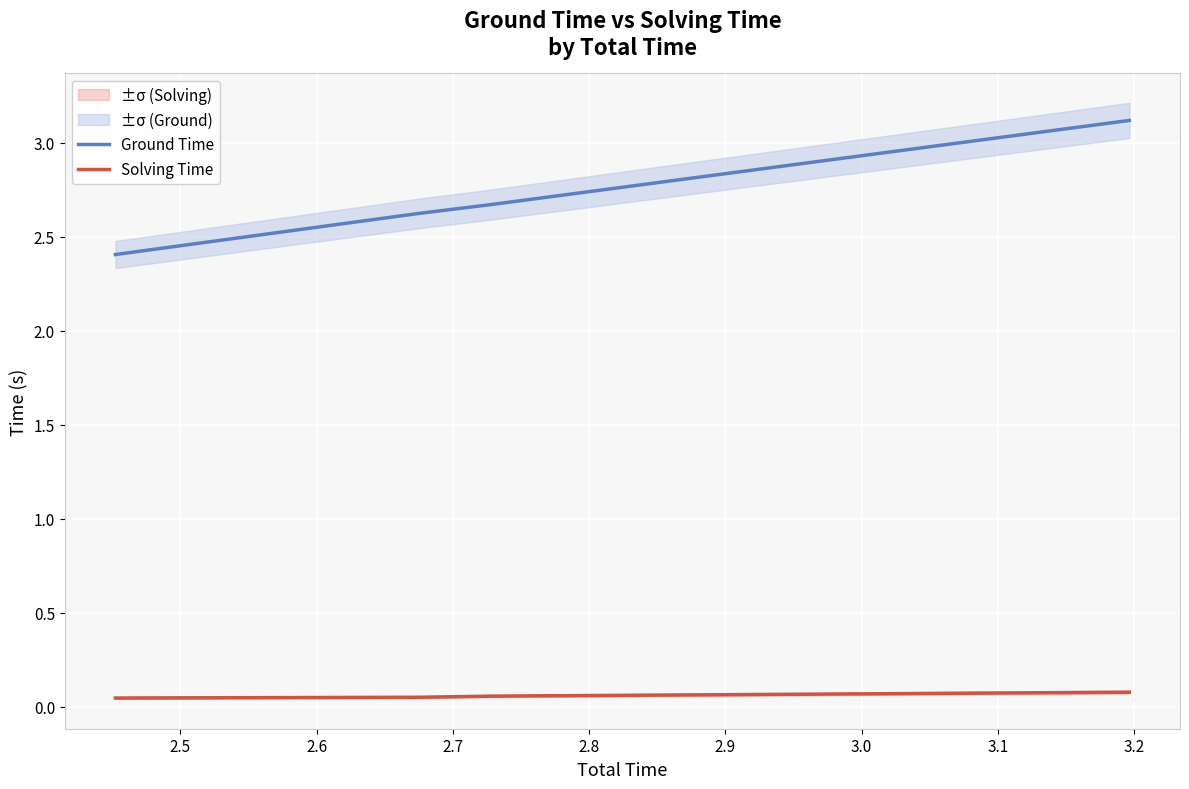

What is the value of the Solving Time point at the 3rd from the left?

0.1